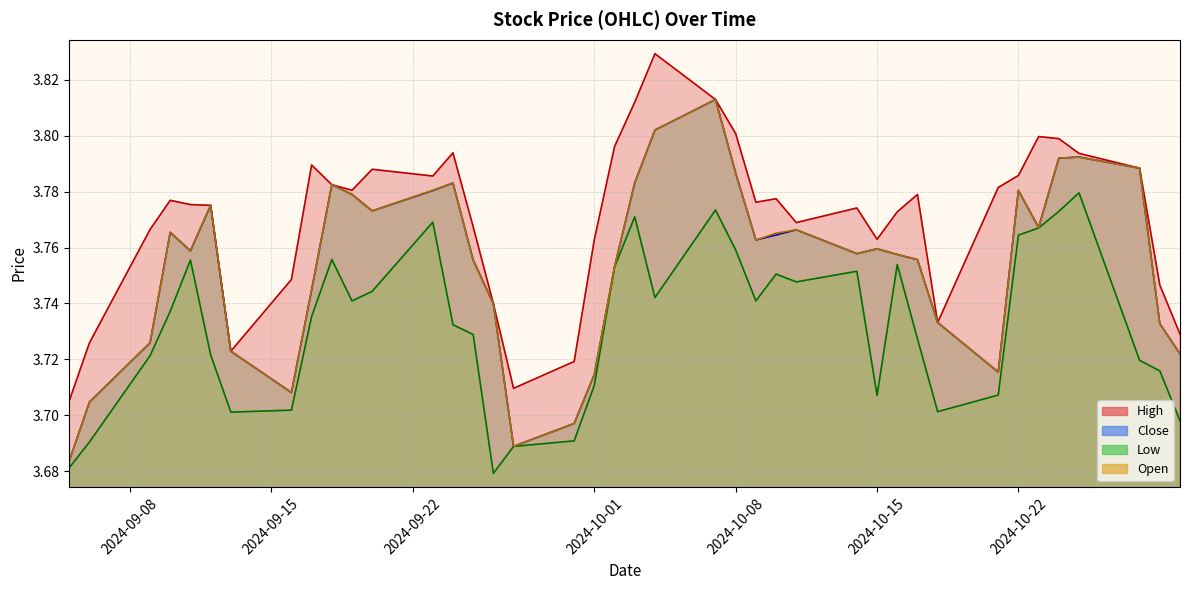

What position from the right is 2024-10-08?

17